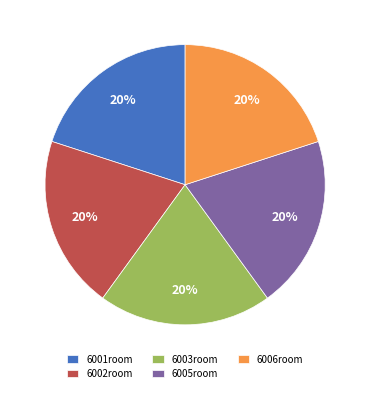

Do 6002room and 6005room together represent more than half of the pie?

No